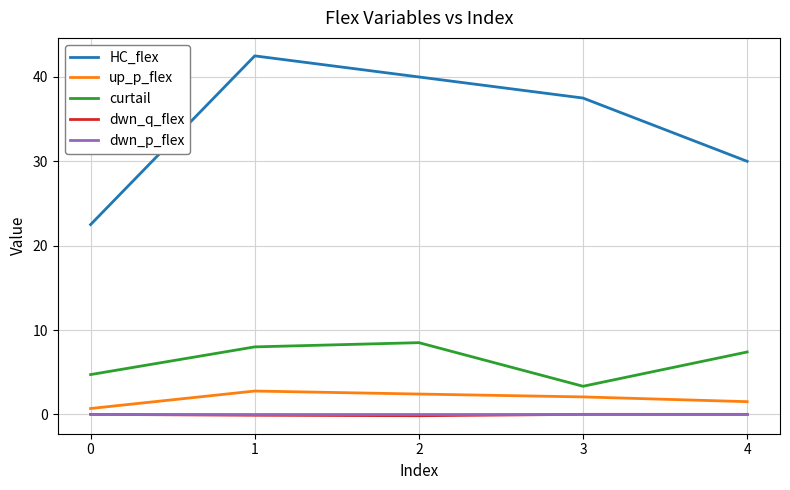

True or false: HC_flex has a value of 42.5 at 1.

True